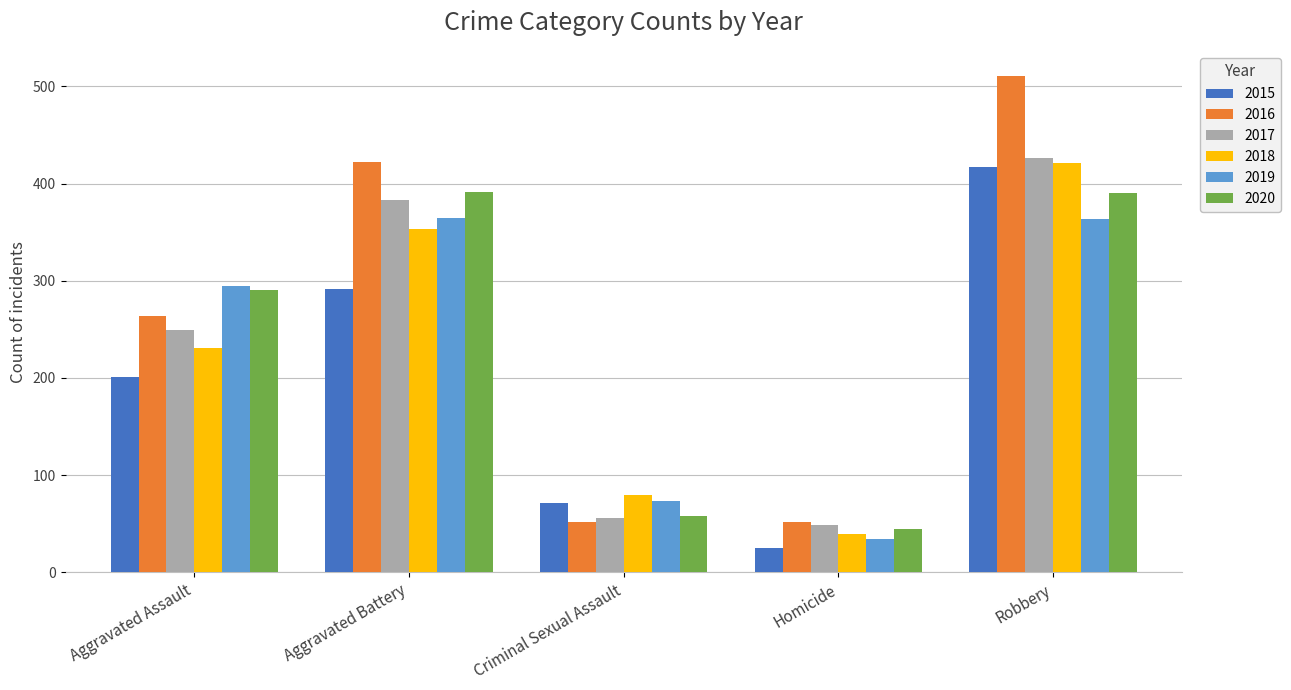

What is the label of the 3rd bar from the left?

Criminal Sexual Assault